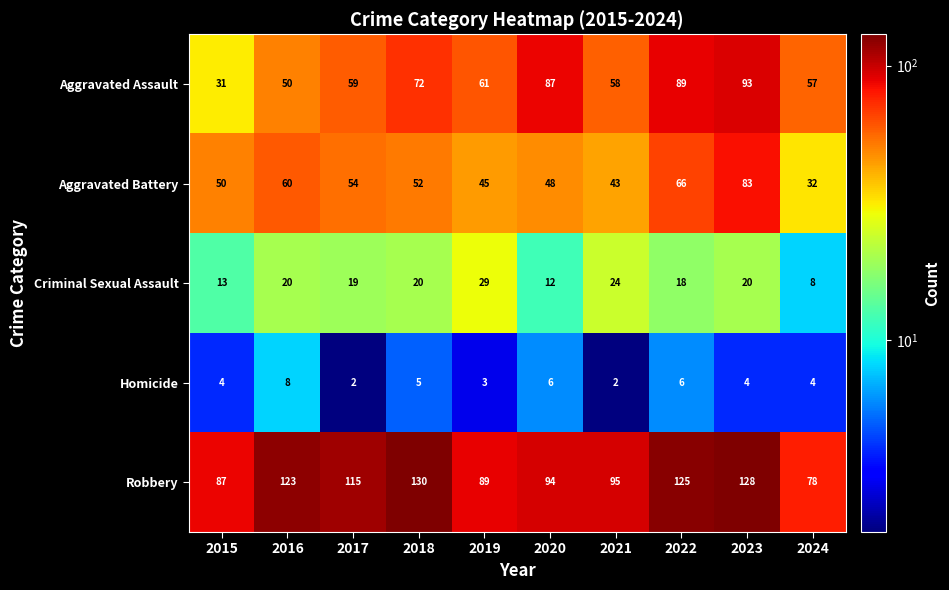

What is the maximum value shown in the chart?

130